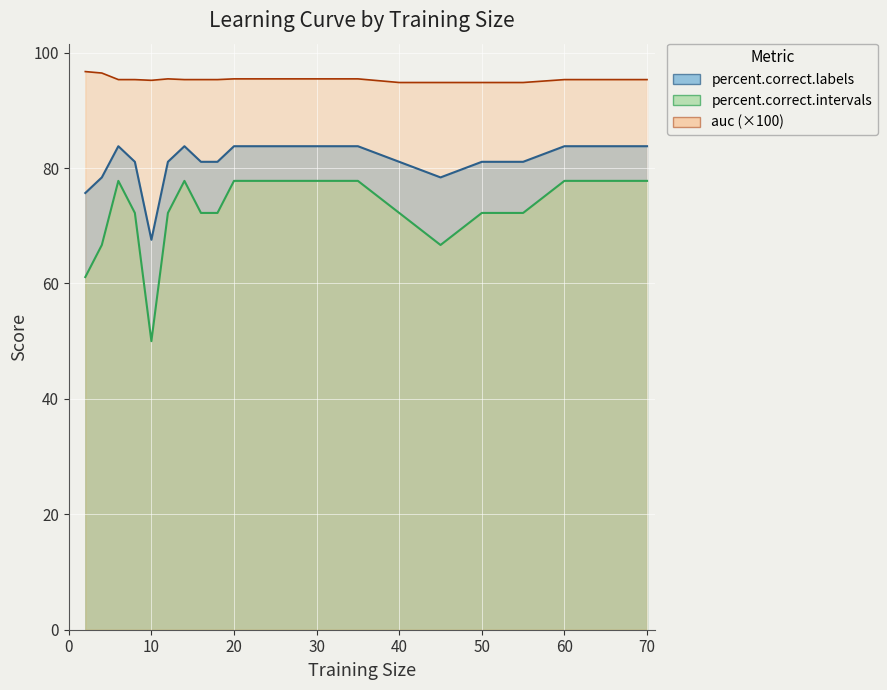

What is the maximum value shown in the chart?

96.7